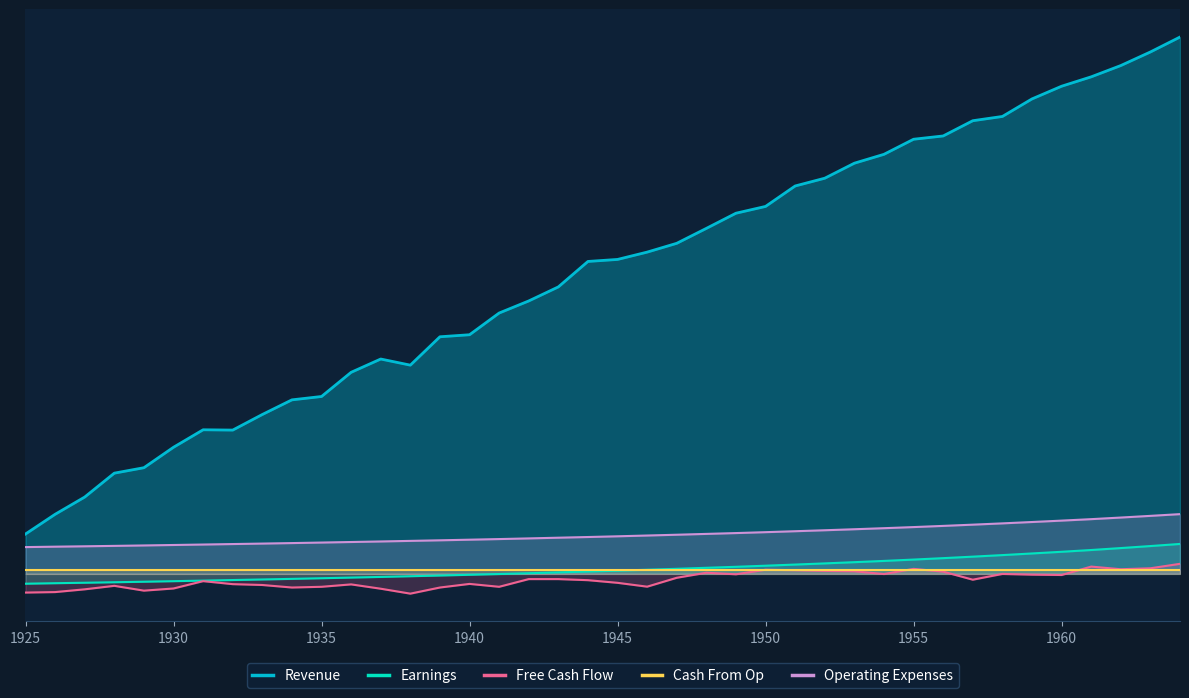

True or false: Free Cash Flow and Operating Expenses cross at least once.

False